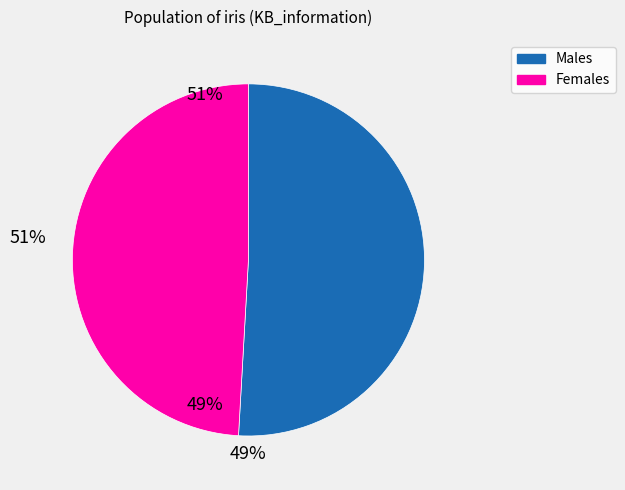

Does any single category account for the majority?

Yes